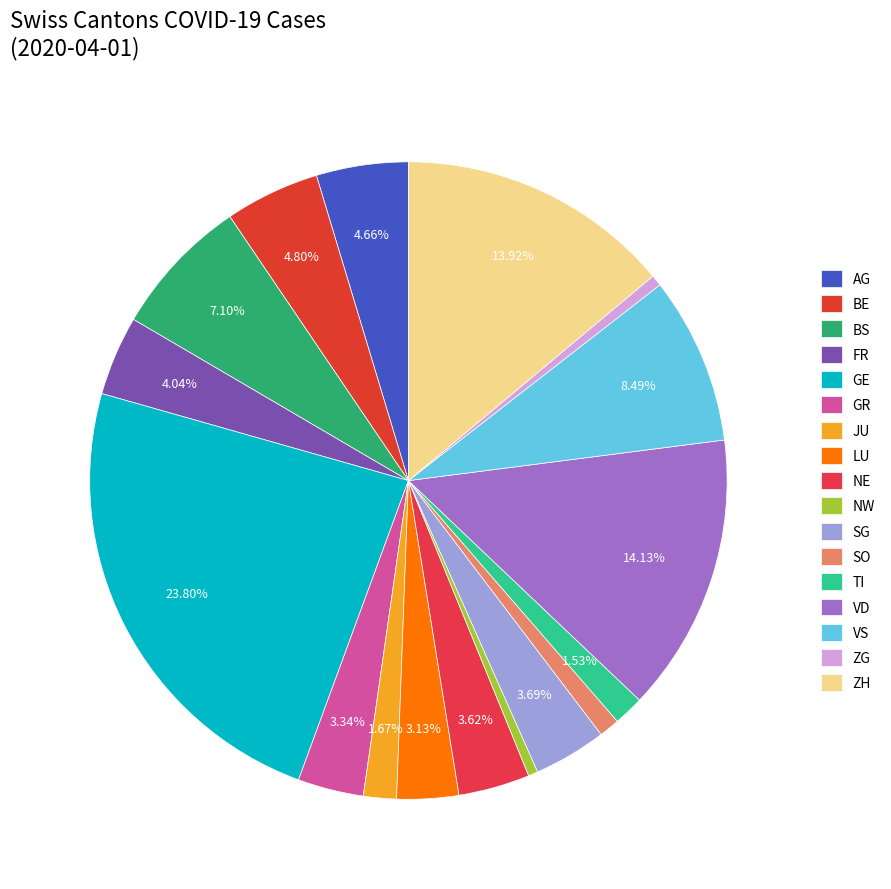

Combined, what portion of the pie is TI and GE?

25.3%